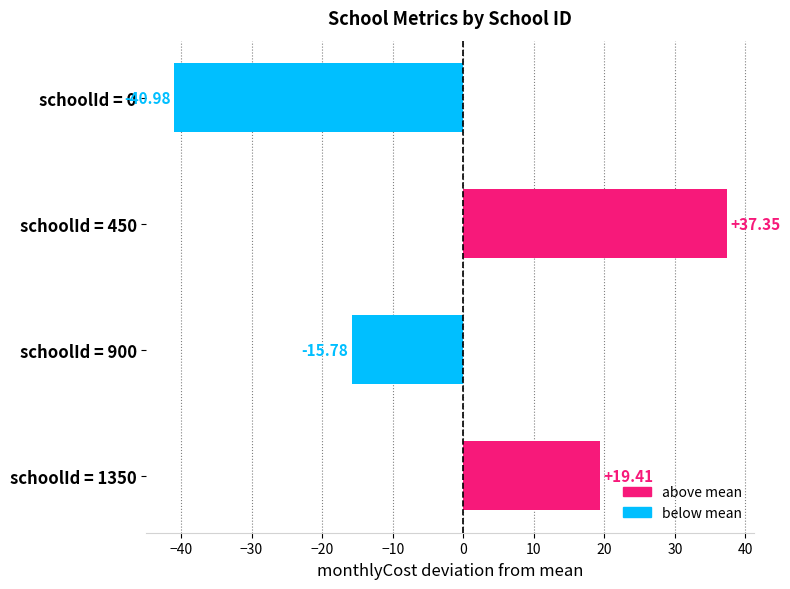

List the labels in order of value, largest first.

schoolId = 450, schoolId = 1350, schoolId = 900, schoolId = 0